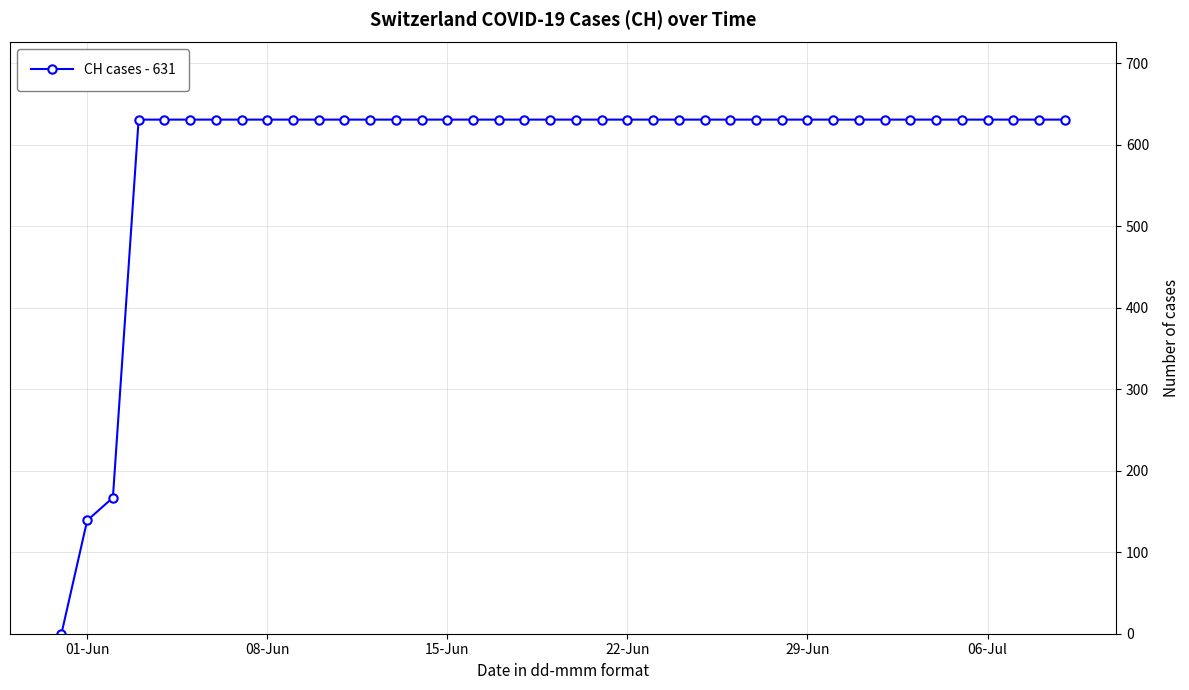

What is the value of the 23rd point from the left?

631